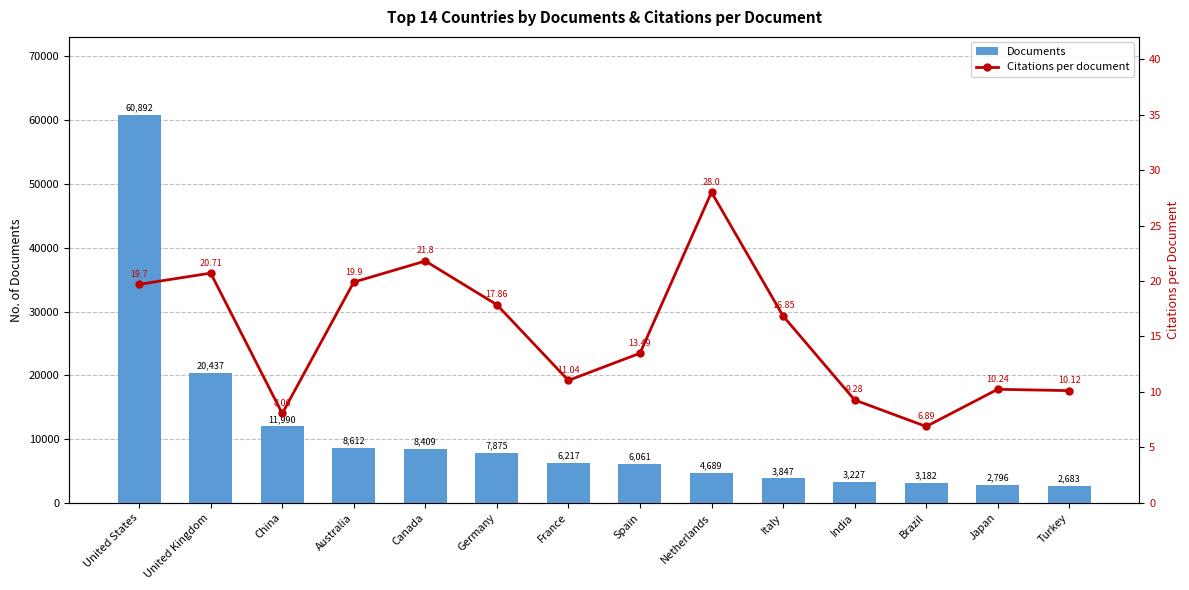

Which category has the highest value in the Documents series?

United States